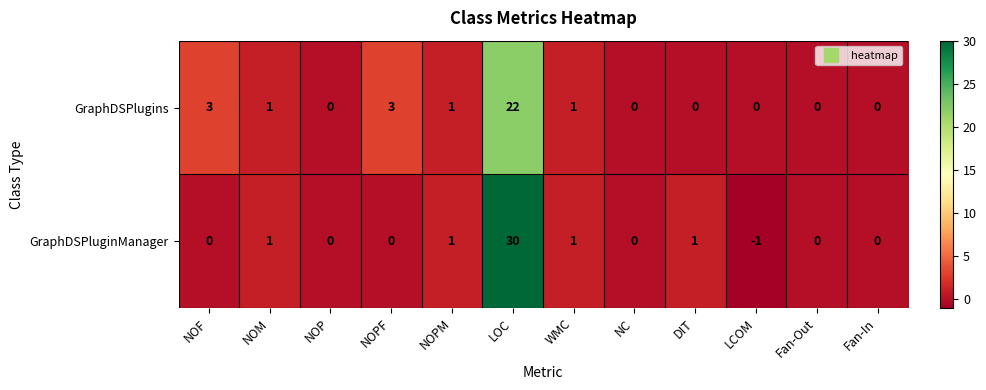

List the series in order of their peak value, highest first.

GraphDSPluginManager, GraphDSPlugins